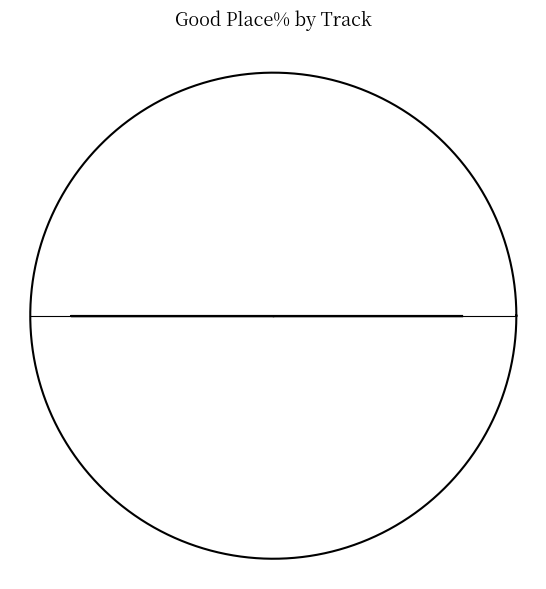

The Doncaster slice represents 1% of the pie. True or false?

False